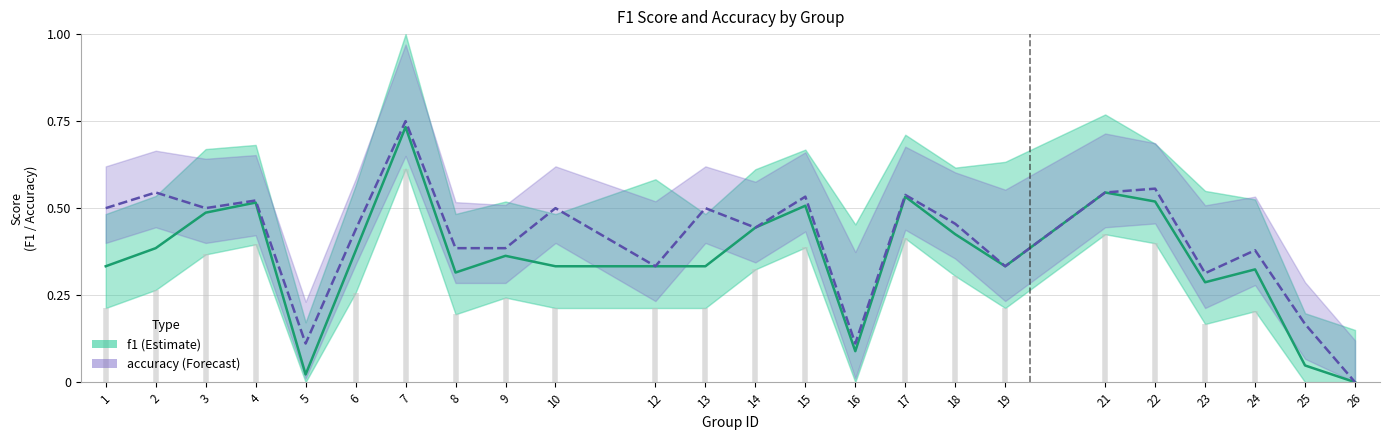

Is this an area chart (filled region under the line)?

No